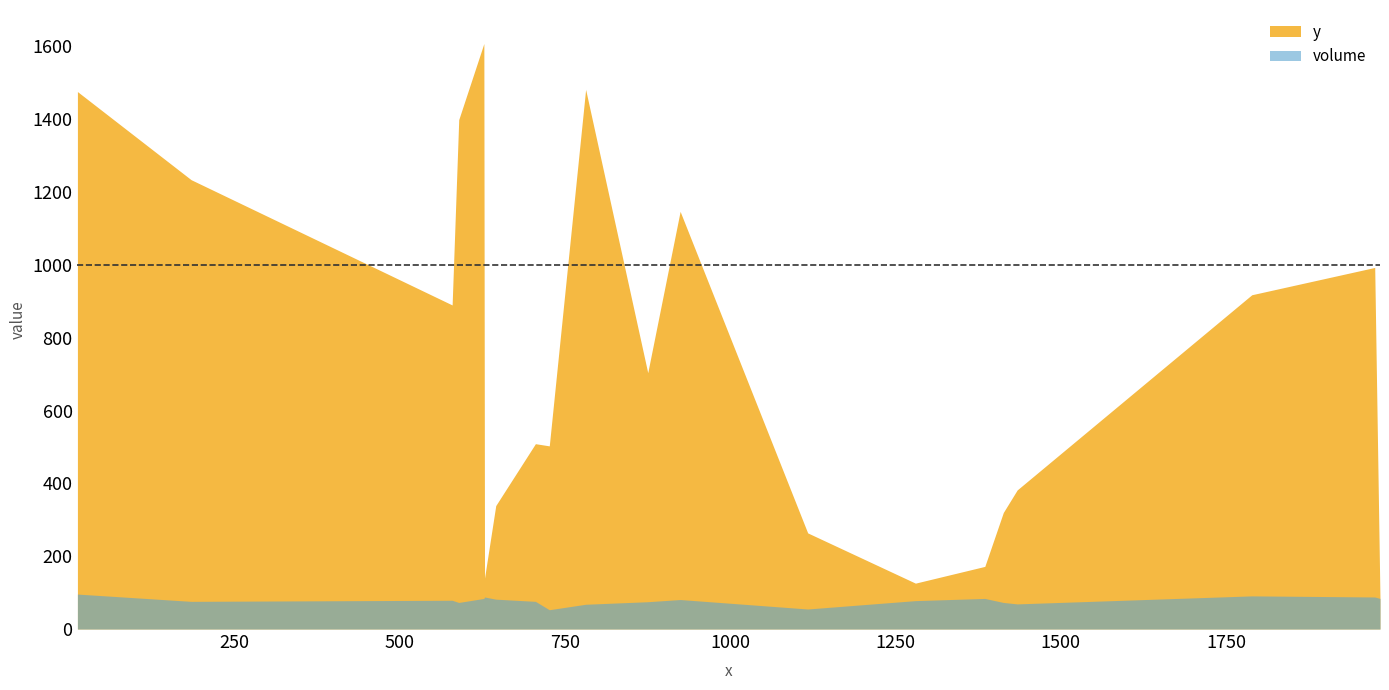

Rank the series by their maximum value, from lowest to highest.

volume, y